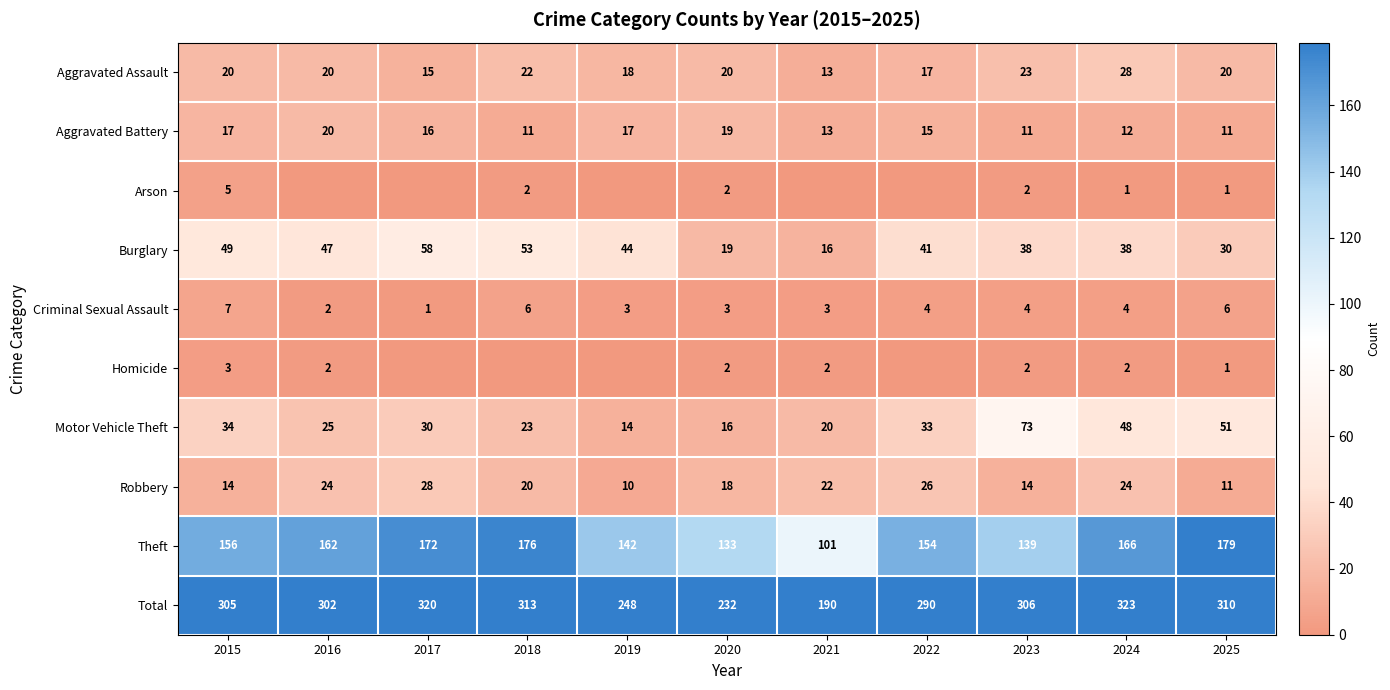

Where does the Burglary series first go above 41?

2015